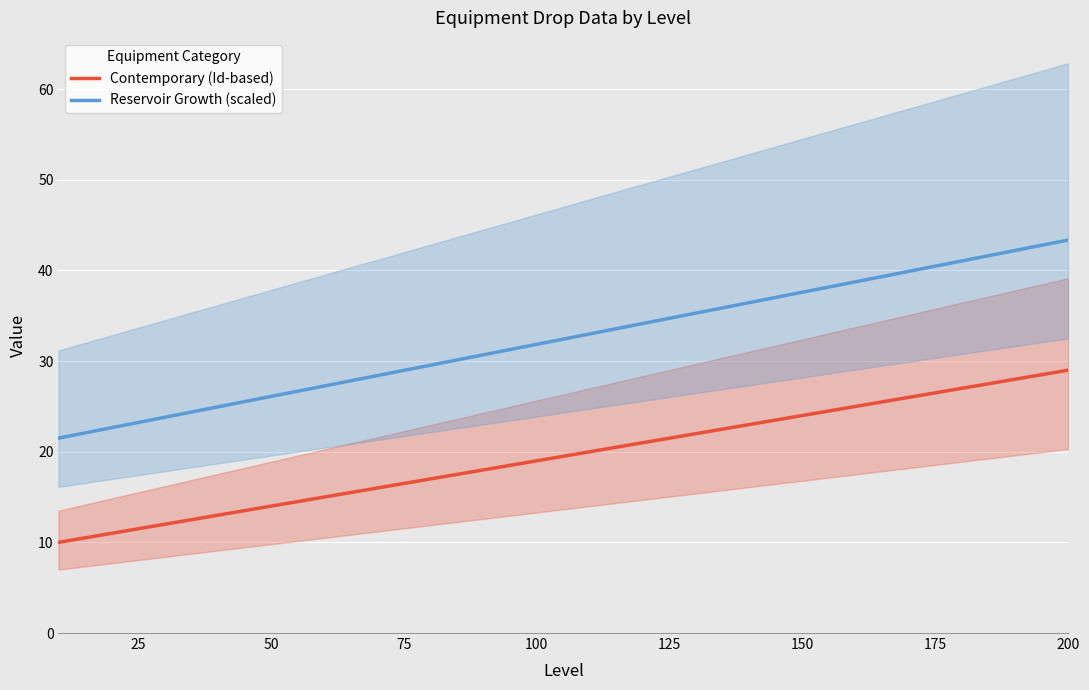

What is the lowest value of the Contemporary (Id-based) series?

10.0